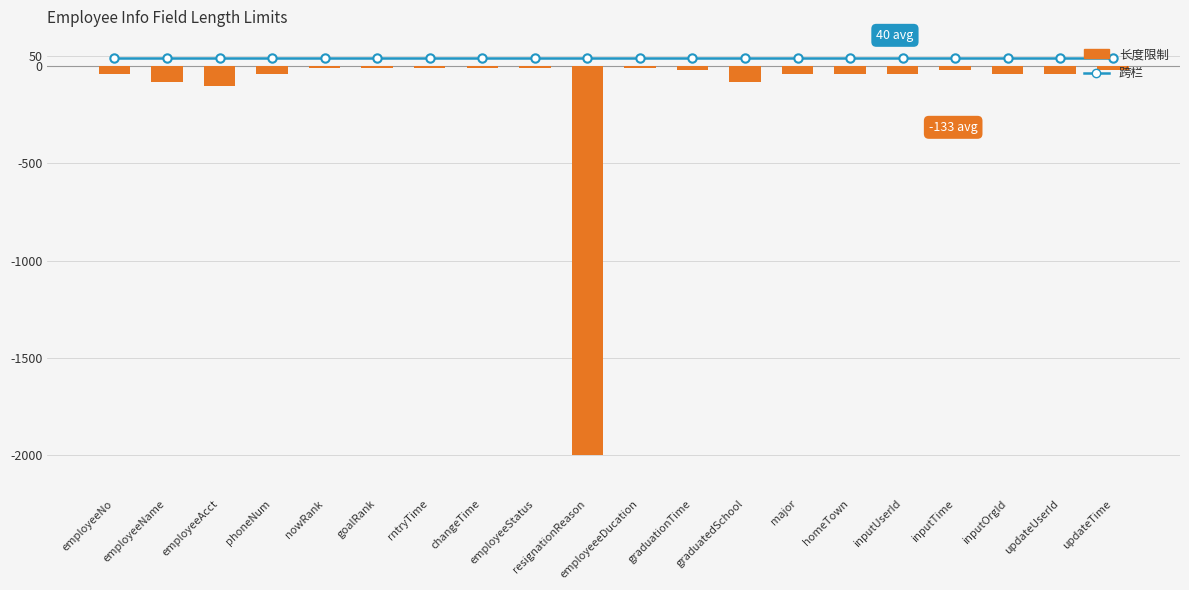

Rank the series by their maximum value, from lowest to highest.

长度限制, 跨栏